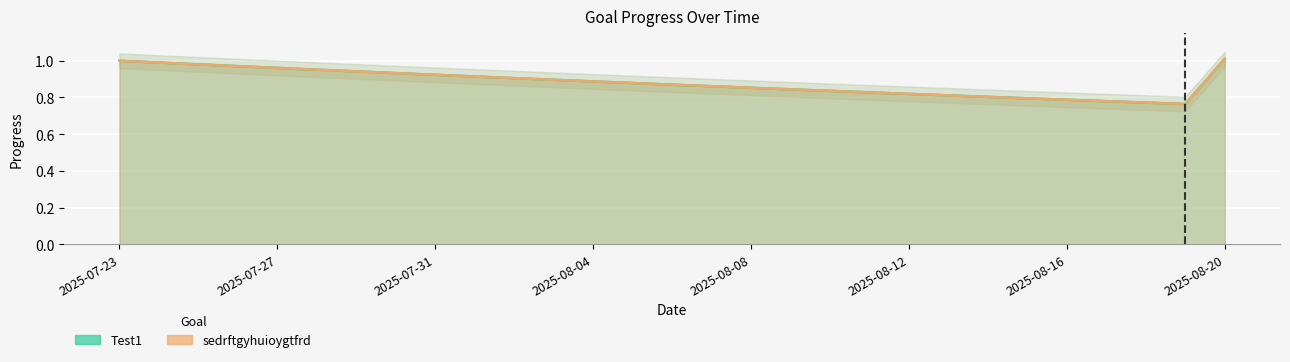

What is the label of the 9th point from the right?

2025-08-12